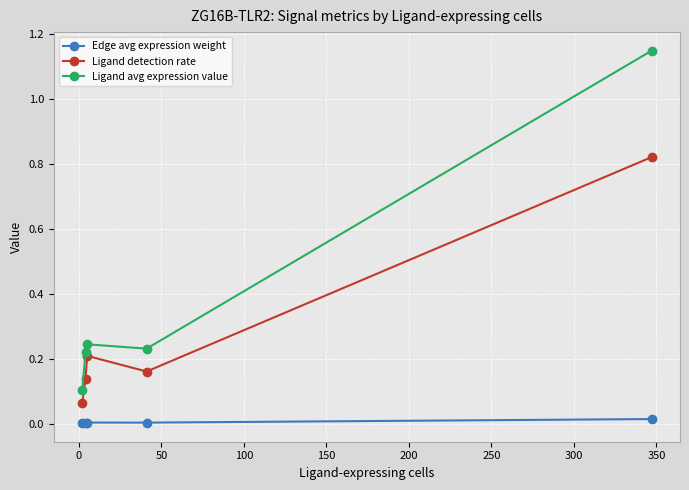

True or false: Ligand detection rate and Edge avg expression weight intersect in this chart.

False